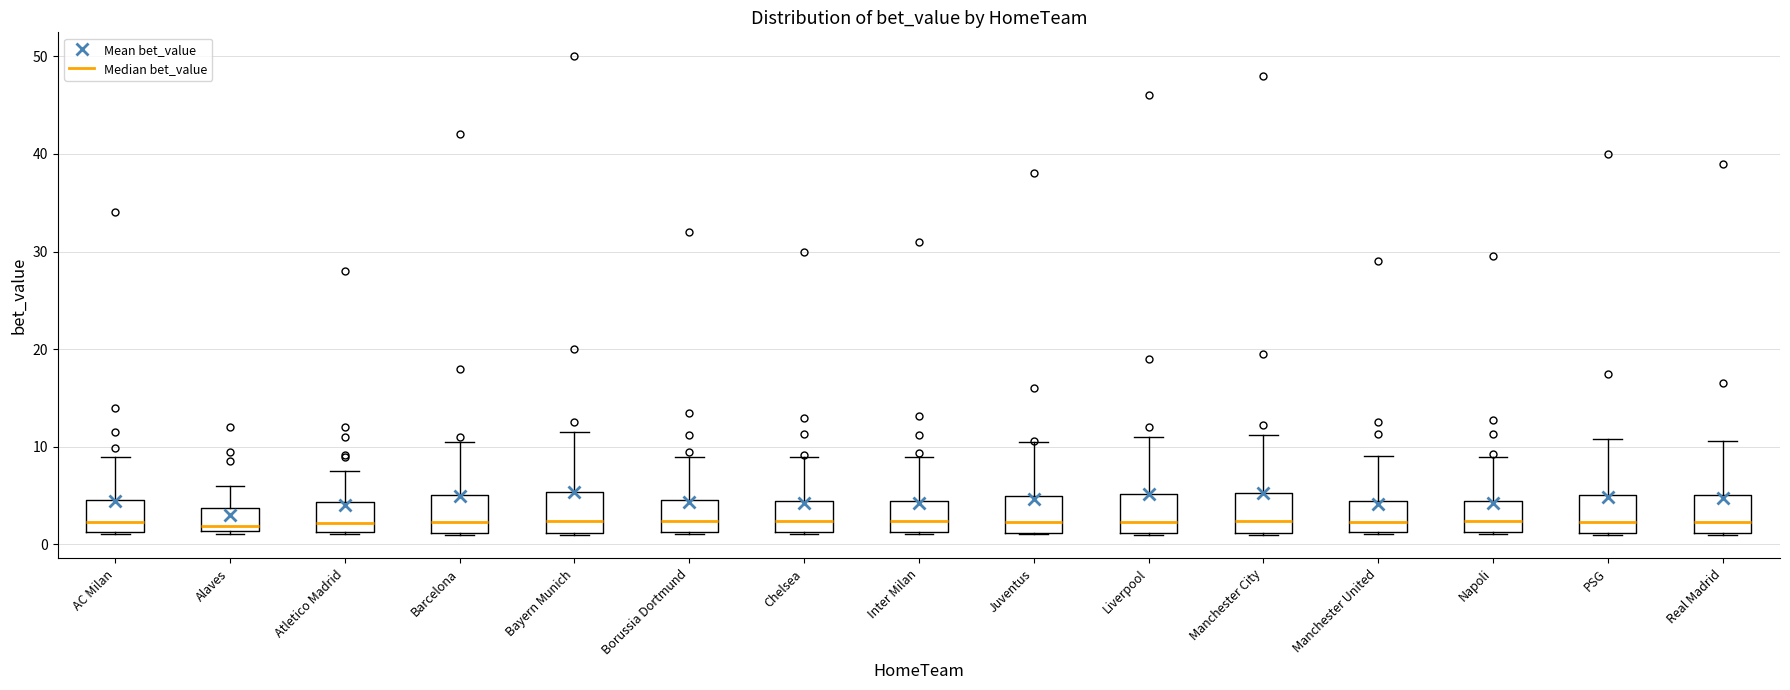

Reading left to right, read every box against the y-axis: the position of its median line, the range the box covers, and the ends of its whiskers. The values are not printed on the chart, so give them approximately, as read against the axis.

AC Milan: median 2, box 1 to 5, whiskers 1 to 9
Alaves: median 2, box 1 to 4, whiskers 1 (just below the box's lower edge) to 6
Atletico Madrid: median 2, box 1 to 4, whiskers 1 to 8
Barcelona: median 2, box 1 to 5, whiskers 1 to 11
Bayern Munich: median 2, box 1 to 5, whiskers 1 to 12
Borussia Dortmund: median 2, box 1 to 5, whiskers 1 to 9
Chelsea: median 2, box 1 to 4, whiskers 1 to 9
Inter Milan: median 2, box 1 to 4, whiskers 1 to 9
Juventus: median 2, box 1 to 5, whiskers 1 to 11
Liverpool: median 2, box 1 to 5, whiskers 1 to 11
Manchester City: median 2, box 1 to 5, whiskers 1 to 11
Manchester United: median 2, box 1 to 4, whiskers 1 to 9
Napoli: median 2, box 1 to 4, whiskers 1 to 9
PSG: median 2, box 1 to 5, whiskers 1 to 11
Real Madrid: median 2, box 1 to 5, whiskers 1 to 11